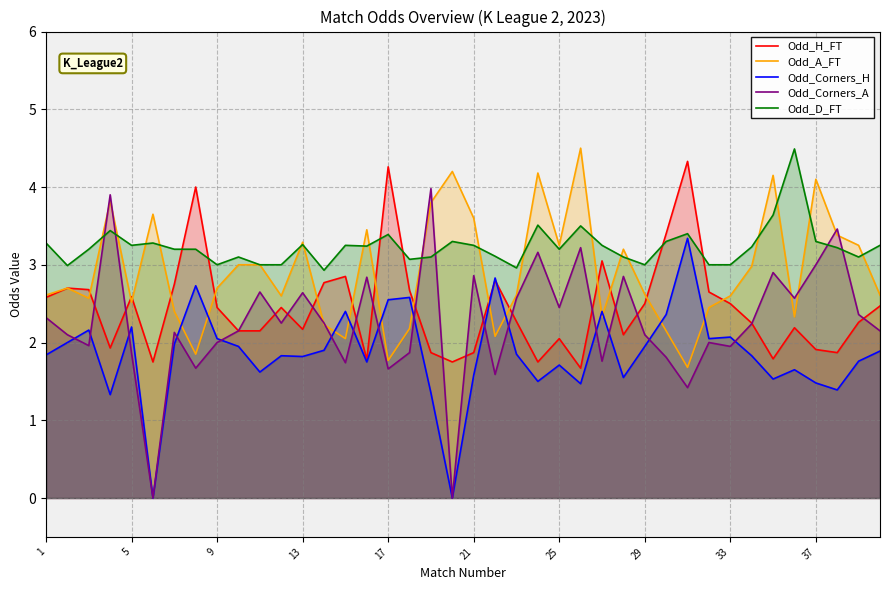

What is the value of the Odd_Corners_H point at the 16th from the left?

1.8